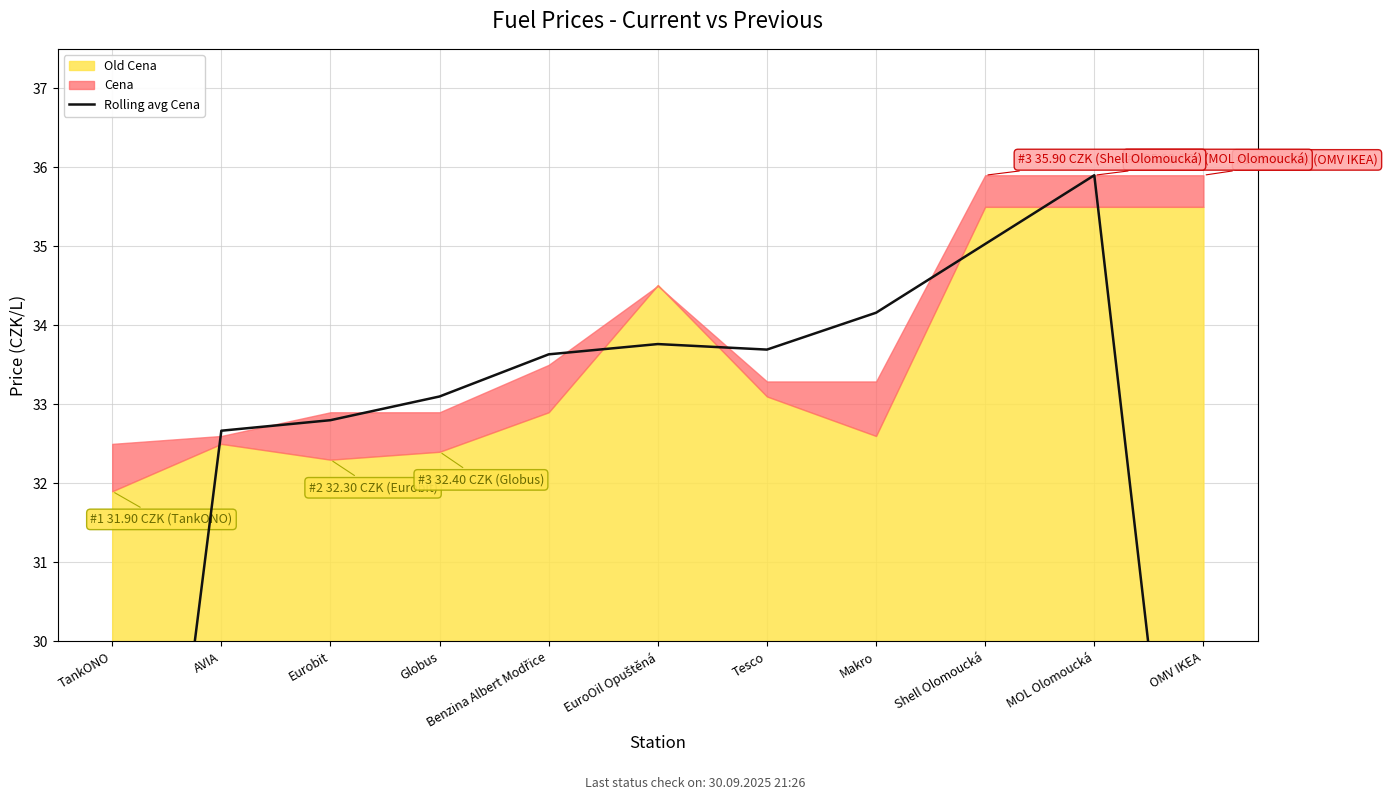

Reading left to right, transcribe all the data shown in this chart.

21.7	32.7	32.8	33.1	33.6	33.8	33.7	34.2	35.0	35.9	23.9